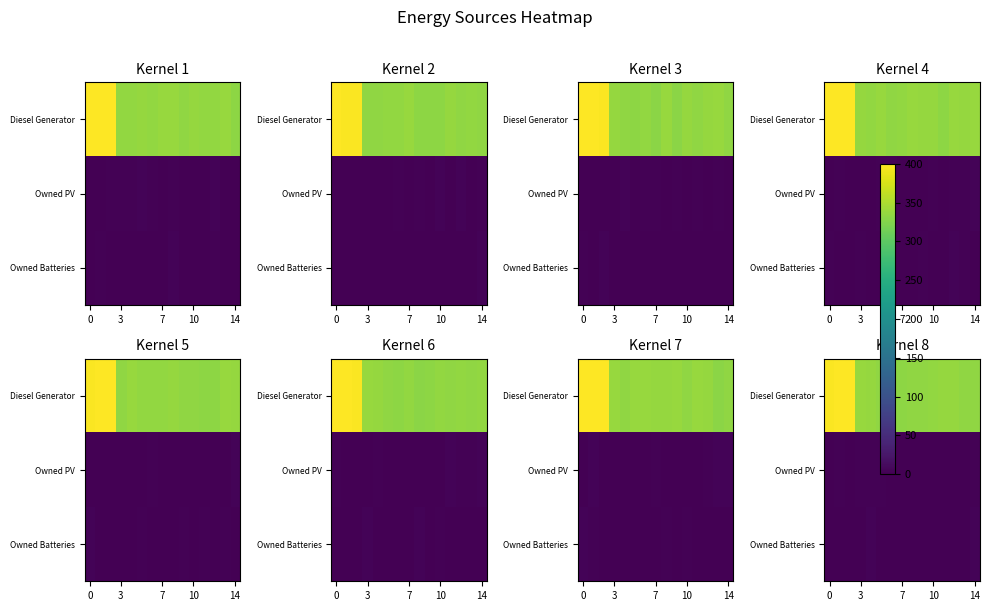

What is the total value across all series at 12?

333.3